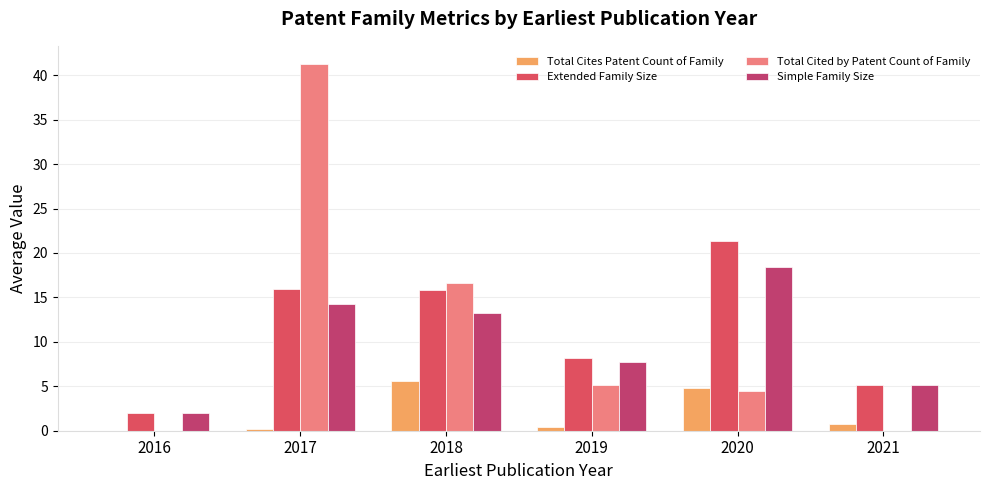

What is the difference between the highest and lowest values at 2017?

41.0